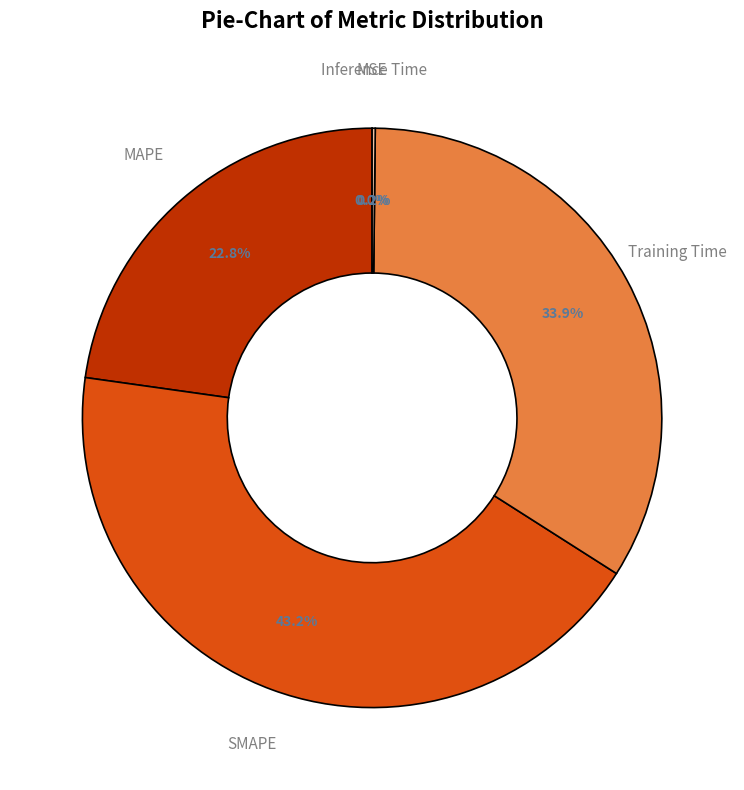

The Training Time slice represents 34% of the pie. True or false?

True